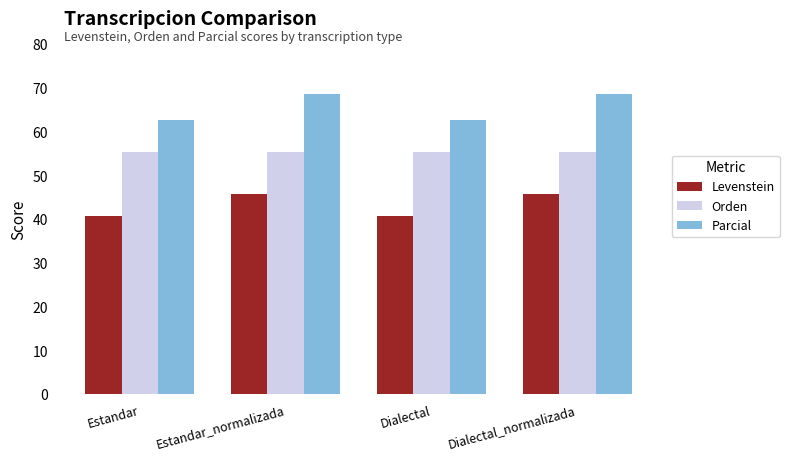

List the series in order of their overall mean, lowest first.

Levenstein, Orden, Parcial